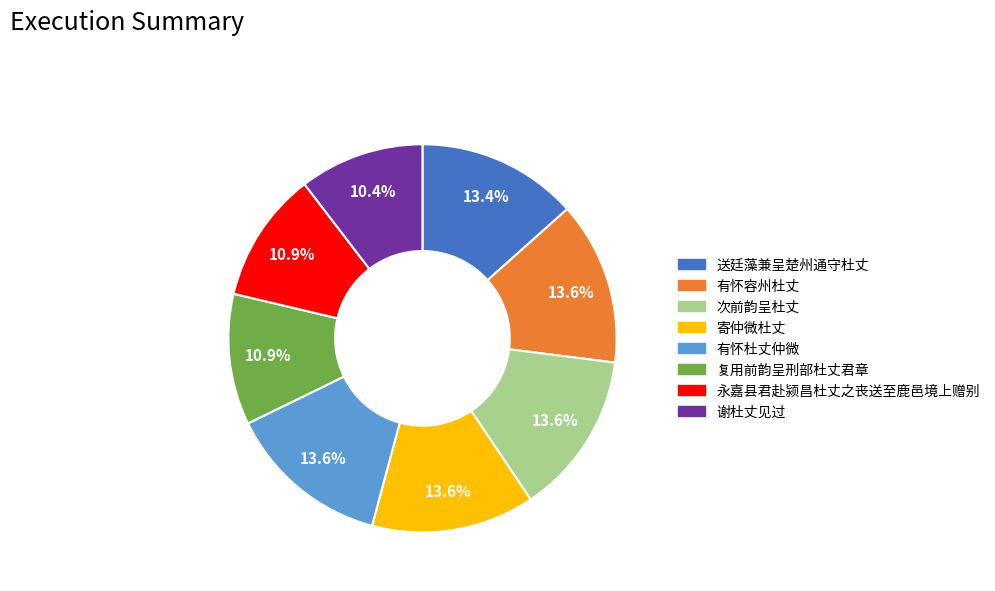

Is there any slice that represents more than half of the pie?

No